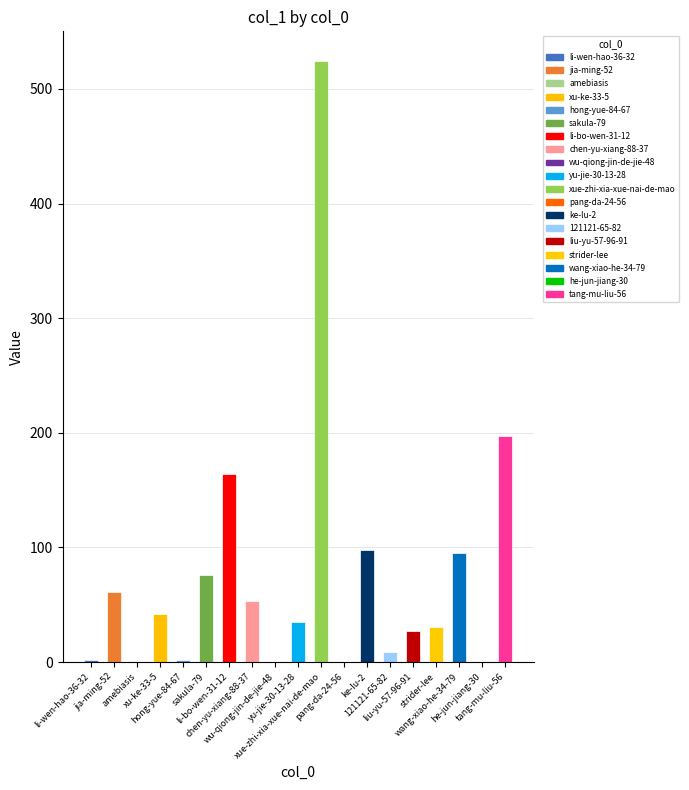

What is the sum of all values?

1416